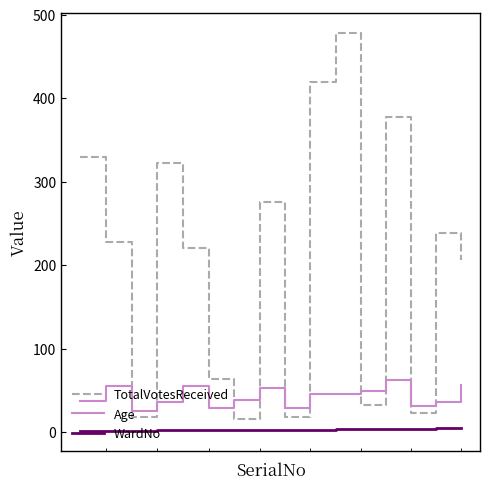

Which series has the widest spread of values?

TotalVotesReceived